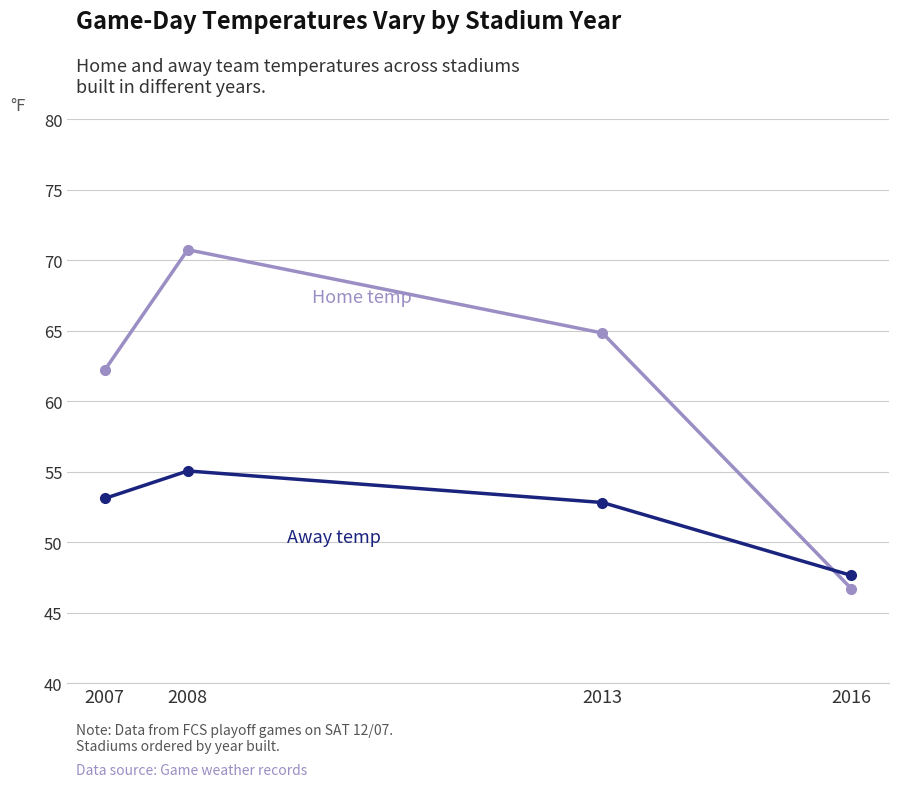

What is the total value across all series at 2013?

117.6